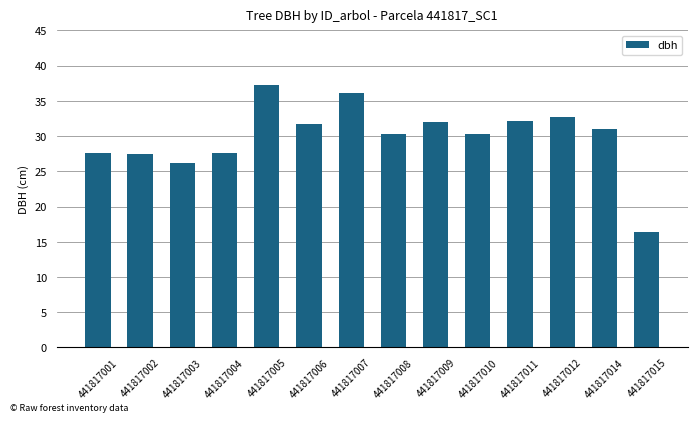

What is the difference between the maximum and second lowest values?

11.0